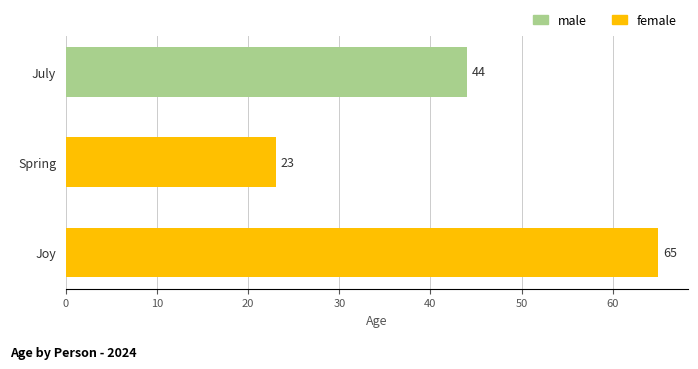

Between Joy and July, which is larger?

Joy